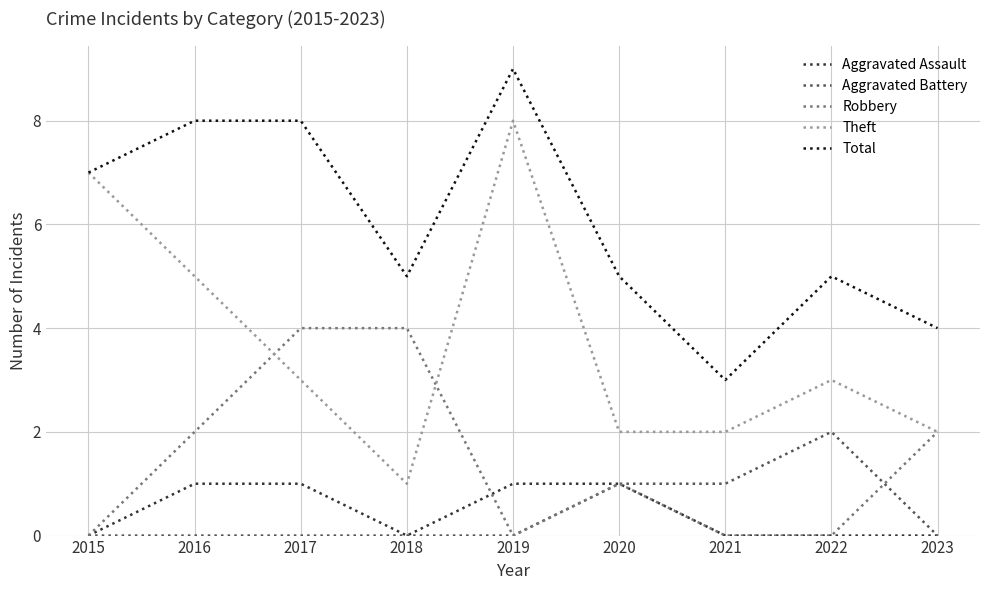

Is this an area chart (filled region under the line)?

No